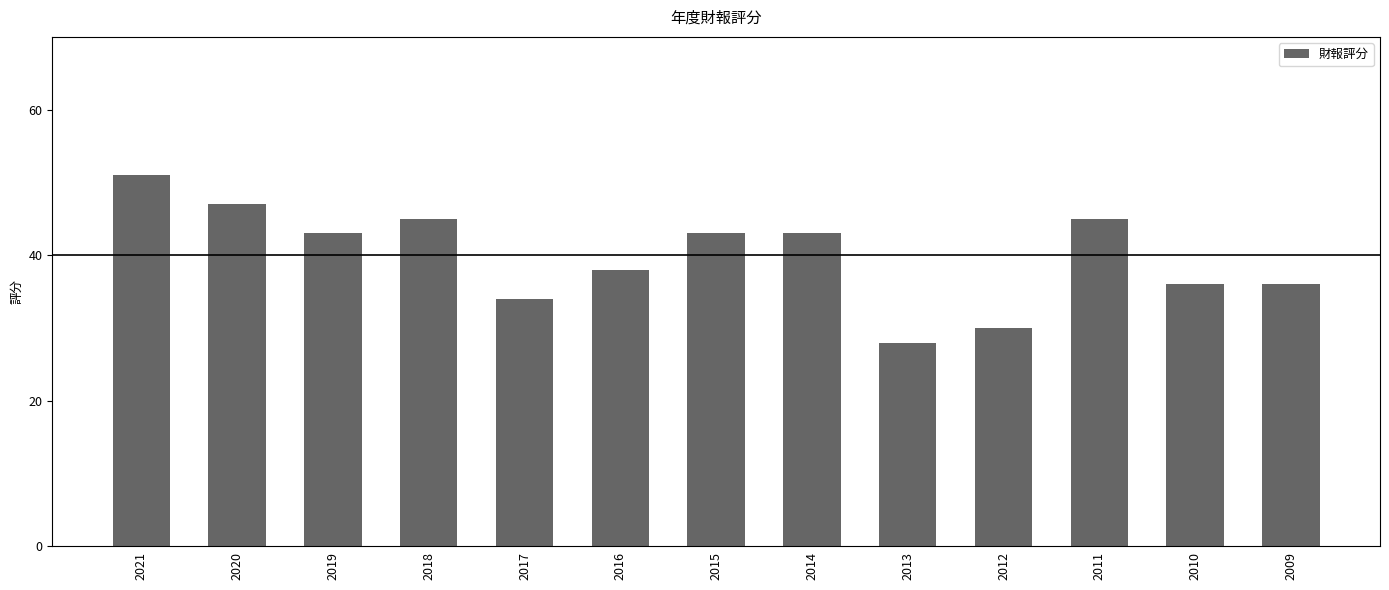

Reading left to right, transcribe all the data shown in this chart.

2021=51	2020=47	2019=43	2018=45	2017=34	2016=38	2015=43	2014=43	2013=28	2012=30	2011=45	2010=36	2009=36